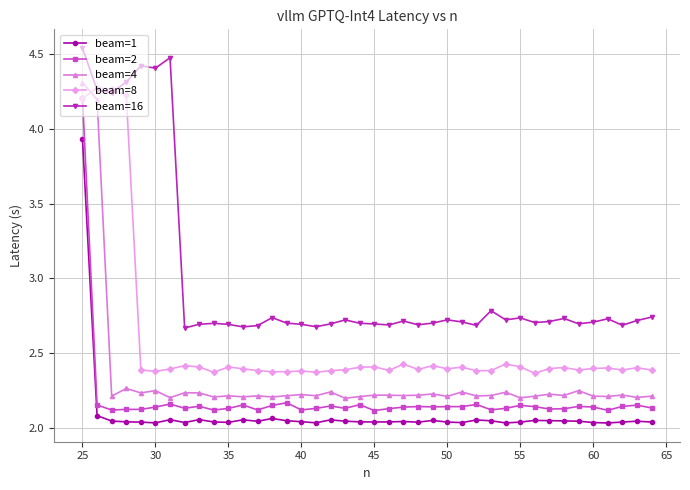

True or false: beam=4 has more than 1 points higher than both neighbors.

True